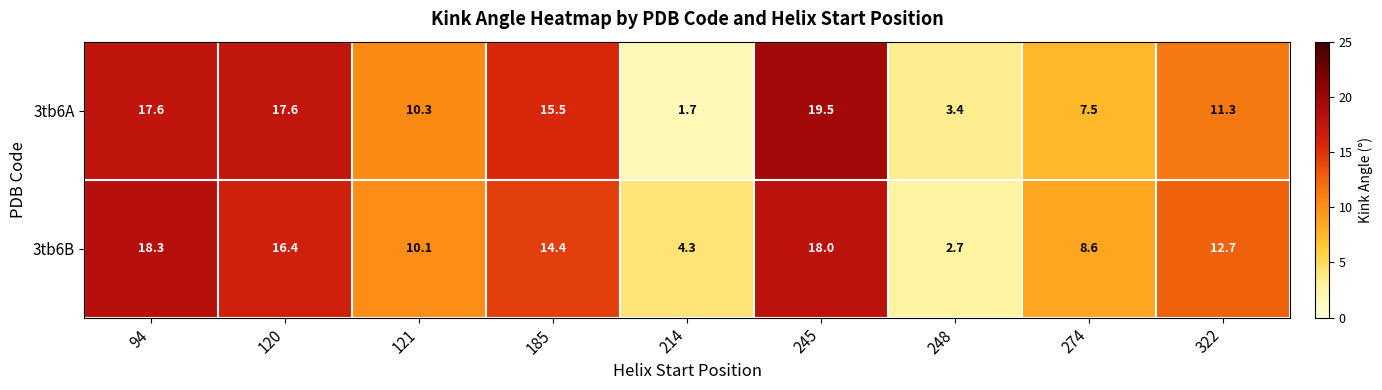

Read the 3tb6A value at 214.

1.7